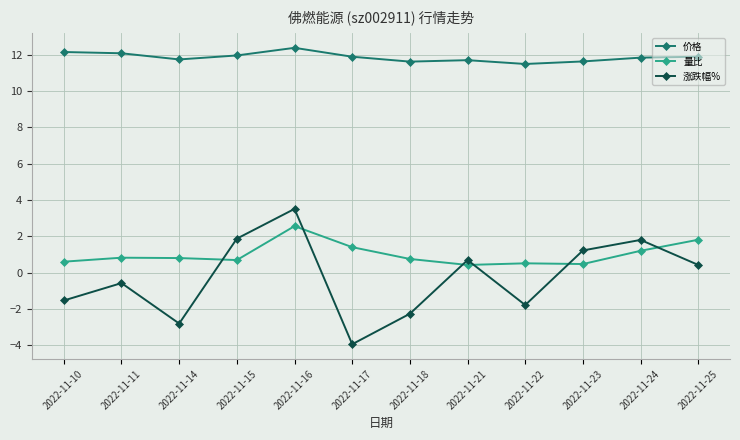

What is the average value of the 价格 series?

11.9